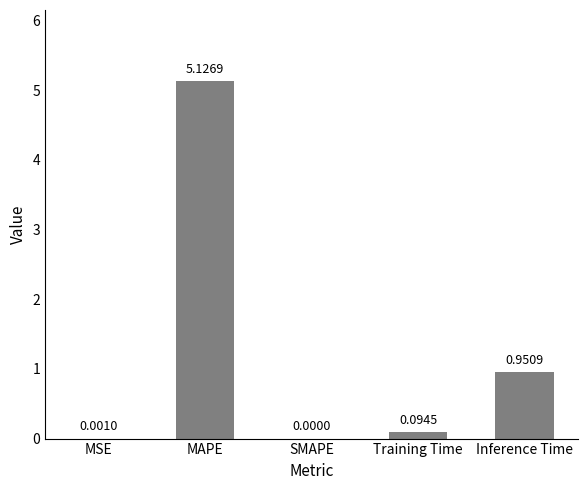

At which label is the value closest to 2?

Inference Time